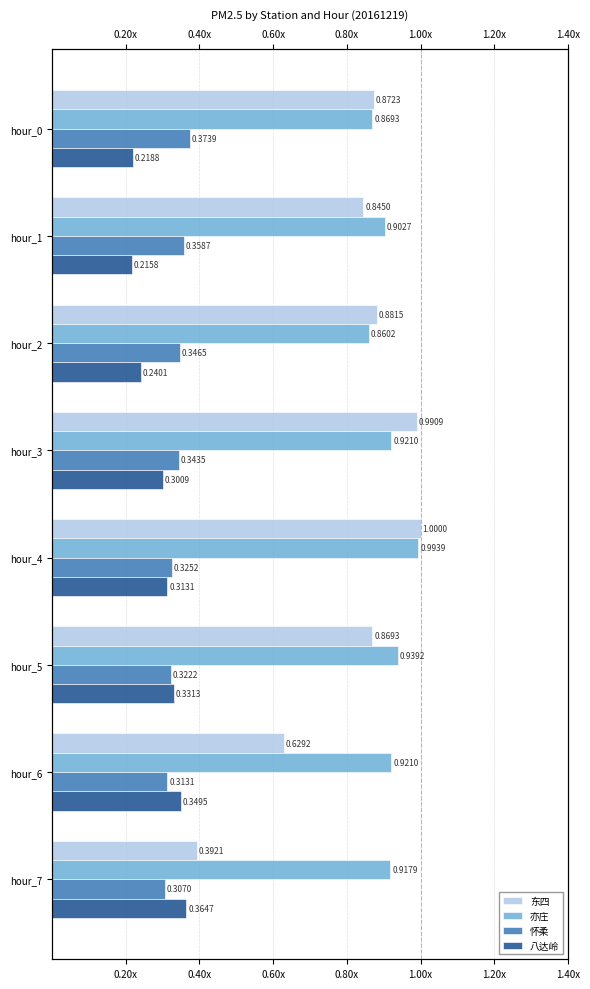

How many data points does each series have?

8